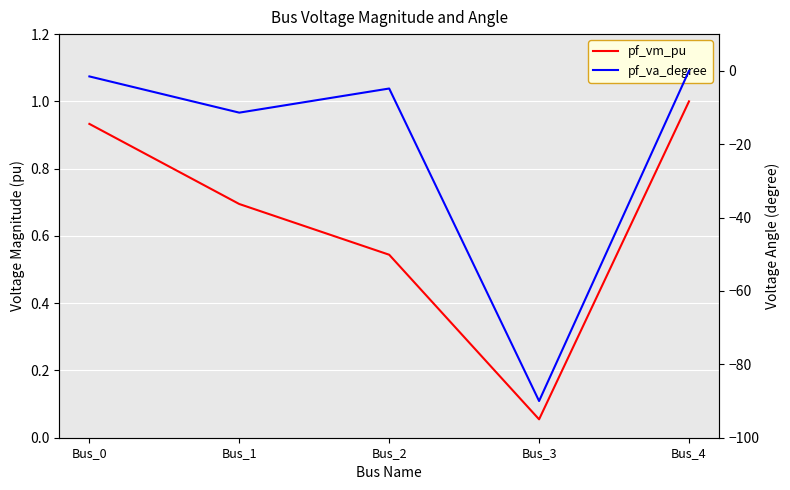

What is the difference between the maximum and minimum values in the pf_vm_pu series?

0.9